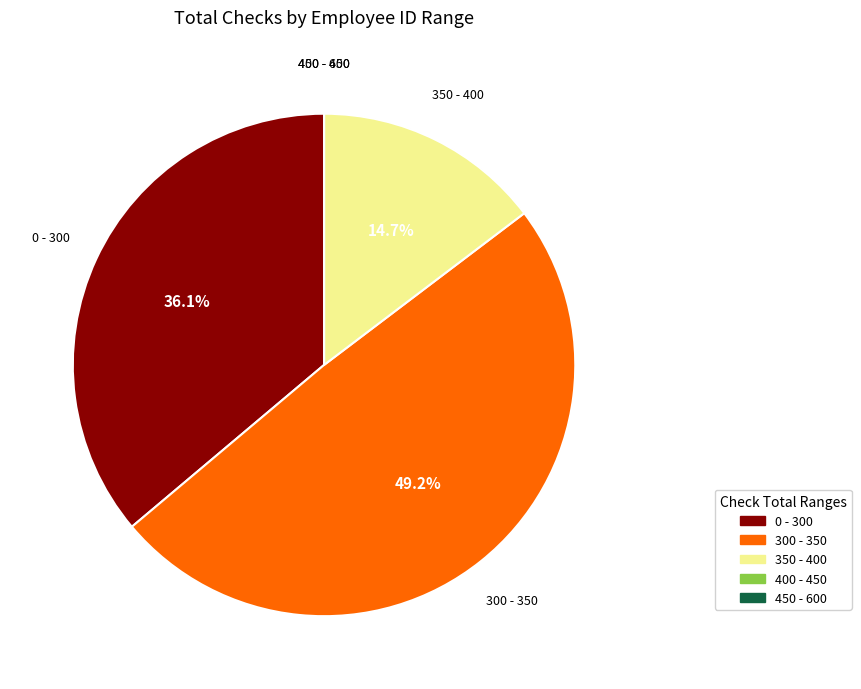

To the nearest percent, what is the average slice percentage?

20%